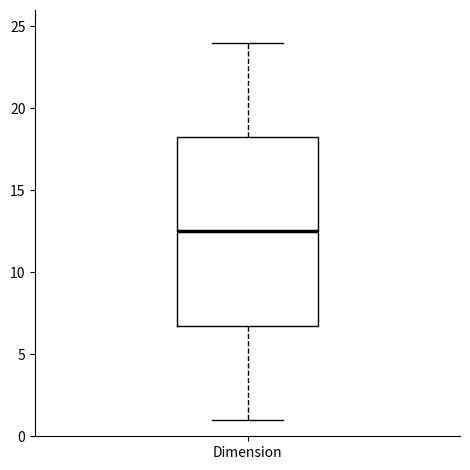

Read this box plot against the y-axis: the position of the median line, the range covered by the box, and the ends of both whiskers. The values are not printed on the chart, so give them approximately, as read against the axis.

median 12.5, box 7.0 to 18.5, whiskers 1.0 to 24.0